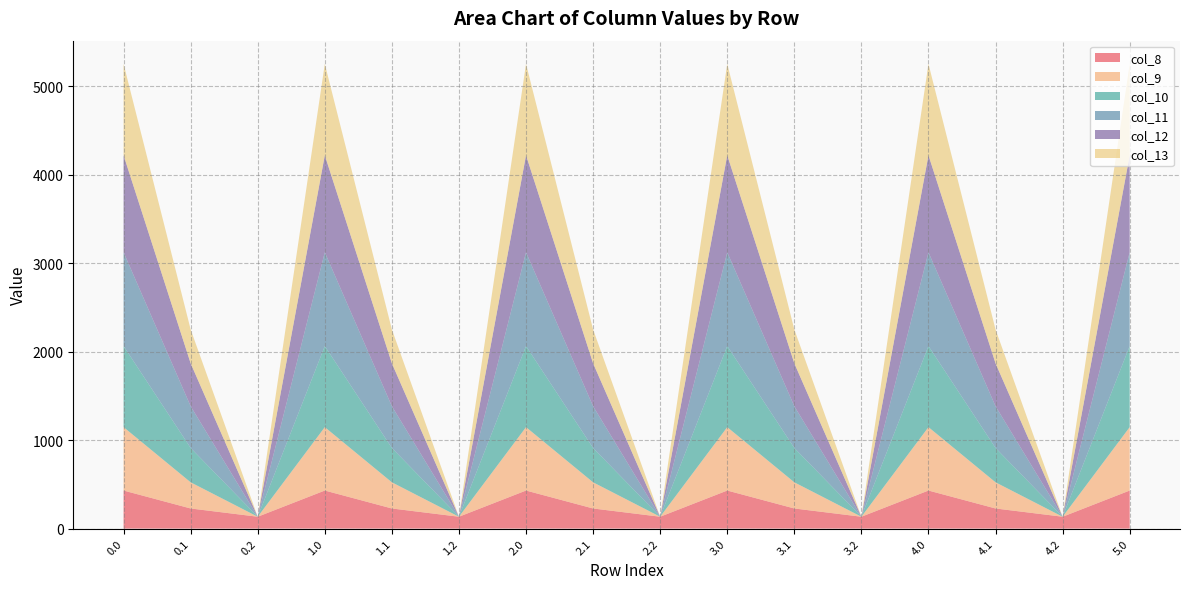

Reading left to right, extract all data points from this chart.

col_8: 0.0=430.3	0.1=227.5	0.2=134.2	1.0=430.3	1.1=227.5	1.2=134.2	2.0=430.3	2.1=227.5	2.2=134.2	3.0=430.3	3.1=227.5	3.2=134.2	4.0=430.3	4.1=227.5	4.2=134.2	5.0=430.3
col_9: 0.0=716.9	0.1=295.9	0.2=0.0	1.0=716.9	1.1=295.9	1.2=0.0	2.0=716.9	2.1=295.9	2.2=0.0	3.0=716.9	3.1=295.9	3.2=0.0	4.0=716.9	4.1=295.9	4.2=0.0	5.0=716.9
col_10: 0.0=916.2	0.1=388.1	0.2=0.0	1.0=916.2	1.1=388.1	1.2=0.0	2.0=916.2	2.1=388.1	2.2=0.0	3.0=916.2	3.1=388.1	3.2=0.0	4.0=916.2	4.1=388.1	4.2=0.0	5.0=916.2
col_11: 0.0=1060.3	0.1=471.7	0.2=0.0	1.0=1060.3	1.1=471.7	1.2=0.0	2.0=1060.3	2.1=471.7	2.2=0.0	3.0=1060.3	3.1=471.7	3.2=0.0	4.0=1060.3	4.1=471.7	4.2=0.0	5.0=1060.3
col_12: 0.0=1096.7	0.1=485.4	0.2=0.0	1.0=1096.7	1.1=485.4	1.2=0.0	2.0=1096.7	2.1=485.4	2.2=0.0	3.0=1096.7	3.1=485.4	3.2=0.0	4.0=1096.7	4.1=485.4	4.2=0.0	5.0=1096.7
col_13: 0.0=1032.9	0.1=382.7	0.2=0.0	1.0=1032.9	1.1=382.7	1.2=0.0	2.0=1032.9	2.1=382.7	2.2=0.0	3.0=1032.9	3.1=382.7	3.2=0.0	4.0=1032.9	4.1=382.7	4.2=0.0	5.0=1032.9